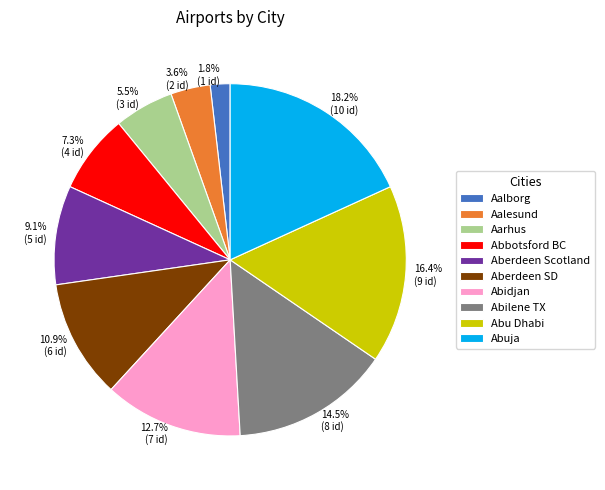

Is there a majority slice in this chart?

No